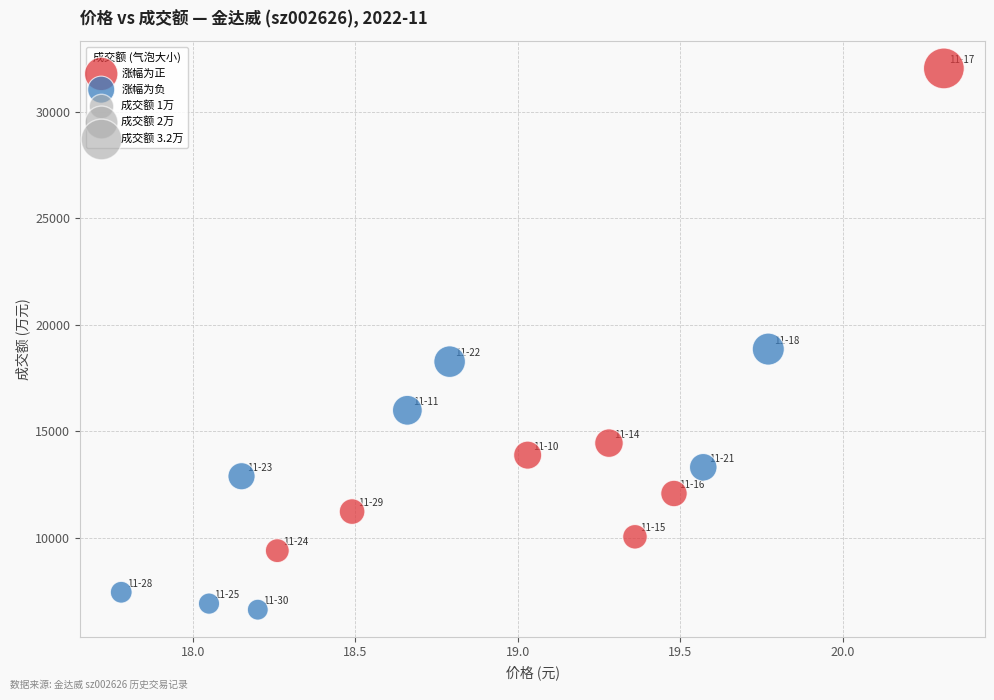

Which series contains the highest Y value?

涨幅为正